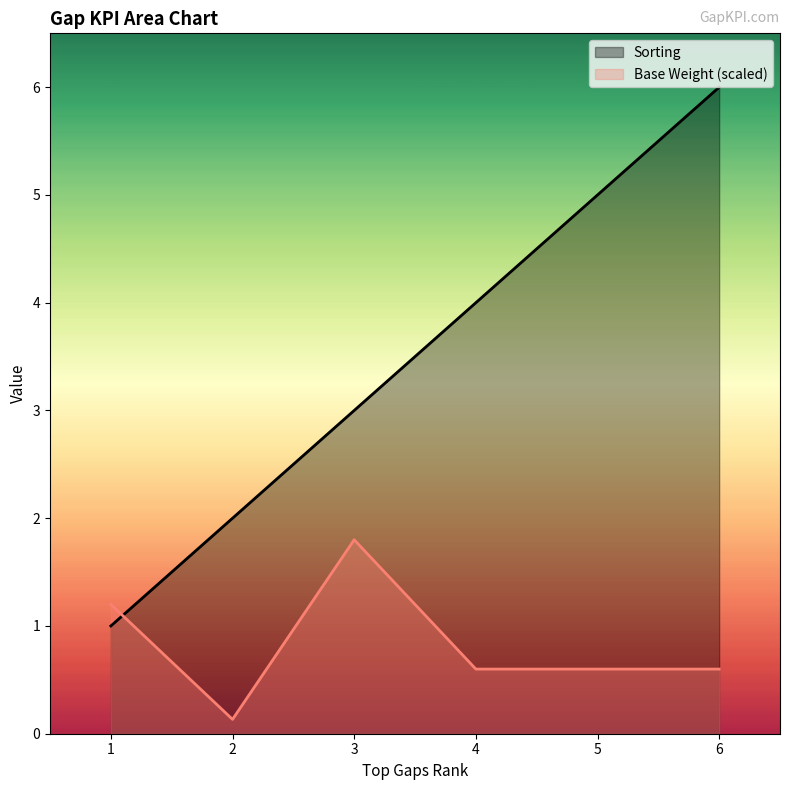

Which has a higher value, 5 or 3?

5